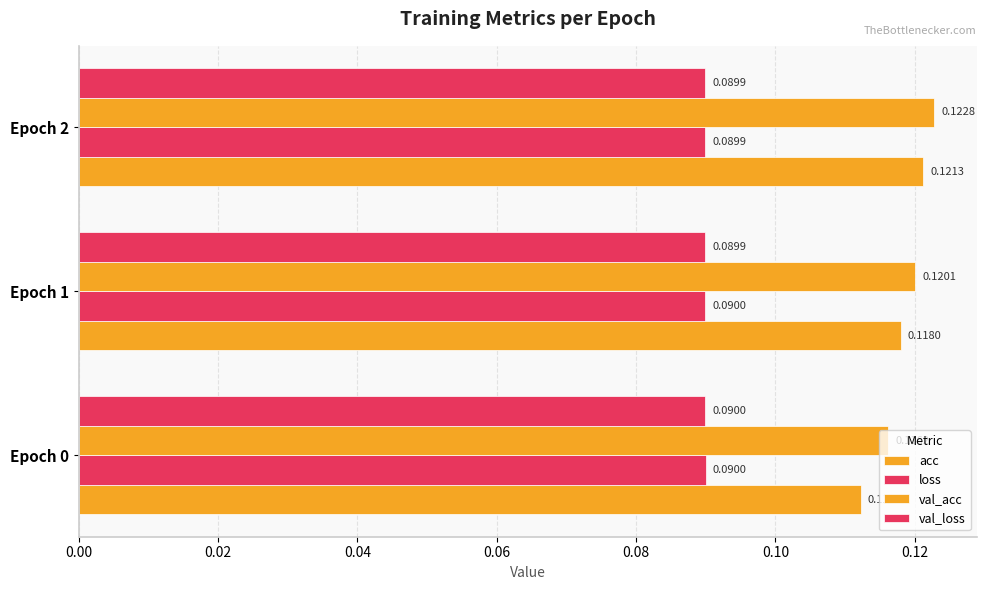

Reading left to right, extract all data points from this chart.

acc: 0.1	0.1	0.1
loss: 0.1	0.1	0.1
val_acc: 0.1	0.1	0.1
val_loss: 0.1	0.1	0.1